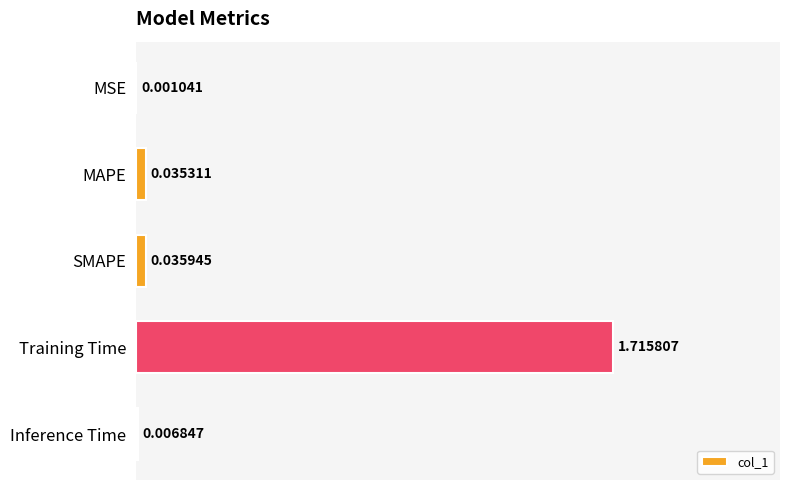

At which category does the chart reach its peak across all series?

Training Time